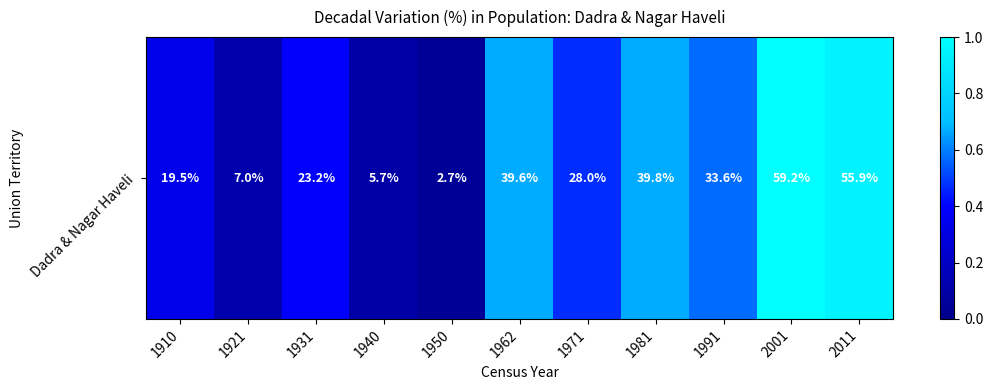

List the labels in order of value, smallest first.

1950, 1940, 1921, 1910, 1931, 1971, 1991, 1962, 1981, 2011, 2001